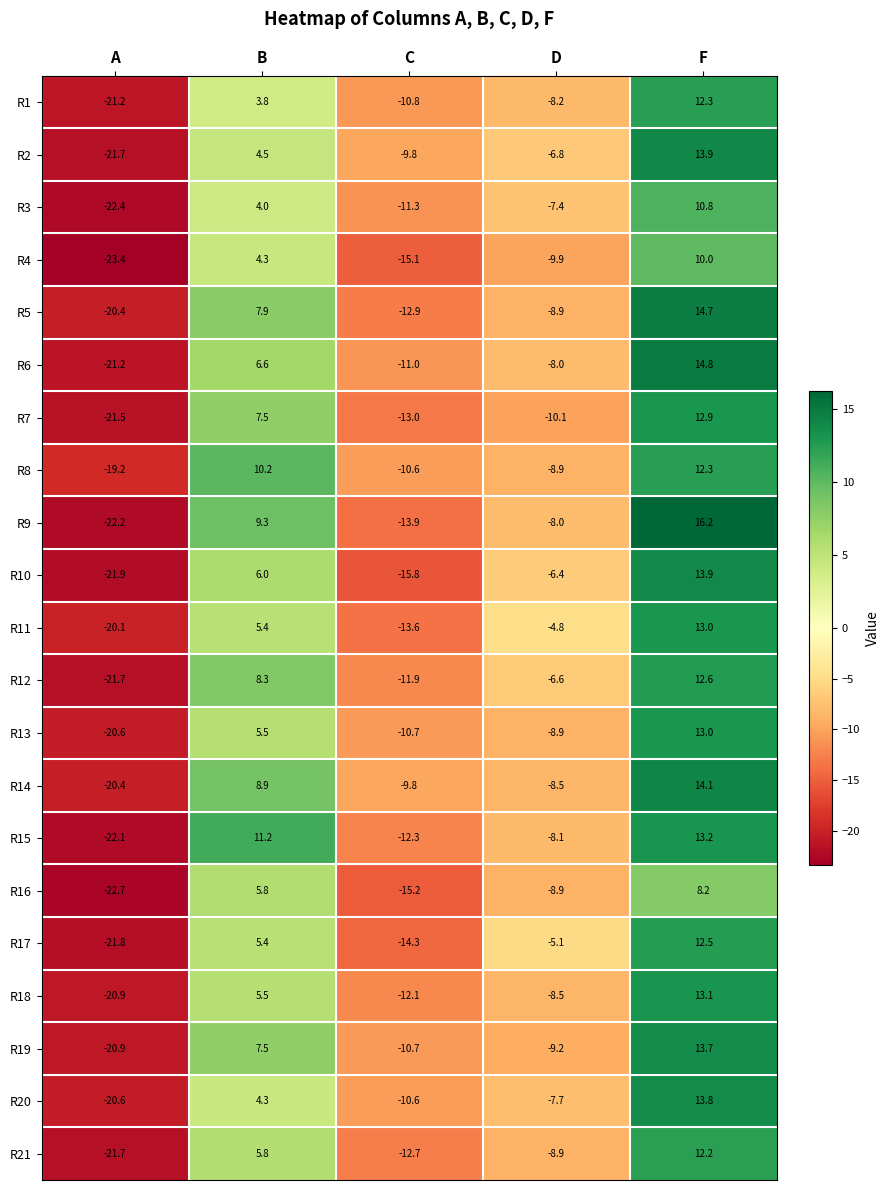

How many series are shown in this chart?

21